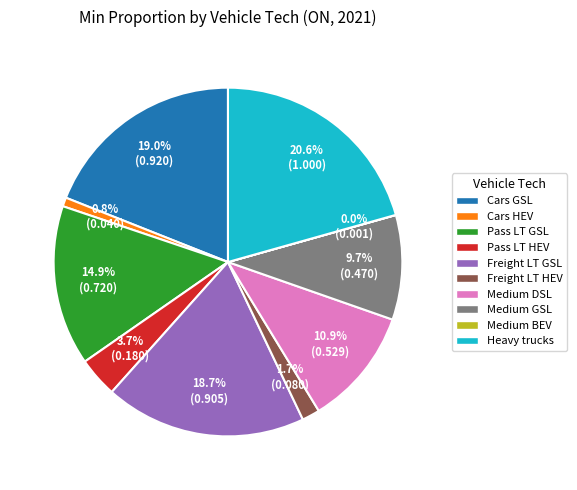

Between Heavy trucks and Cars GSL, which is larger?

Heavy trucks